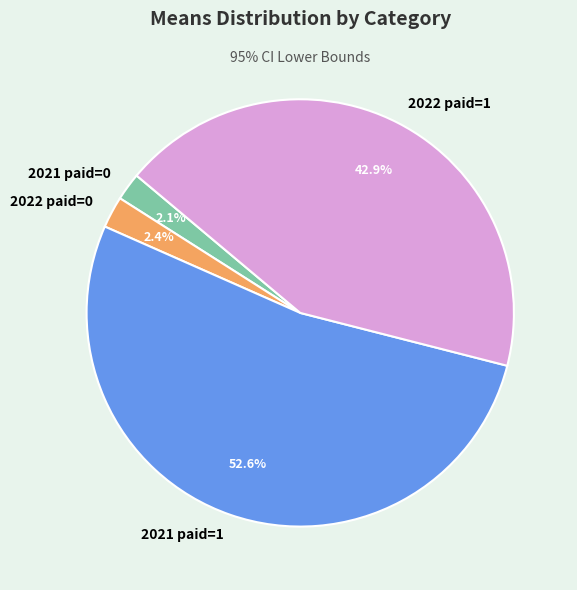

Is 2021 paid=1 the majority of the pie?

Yes